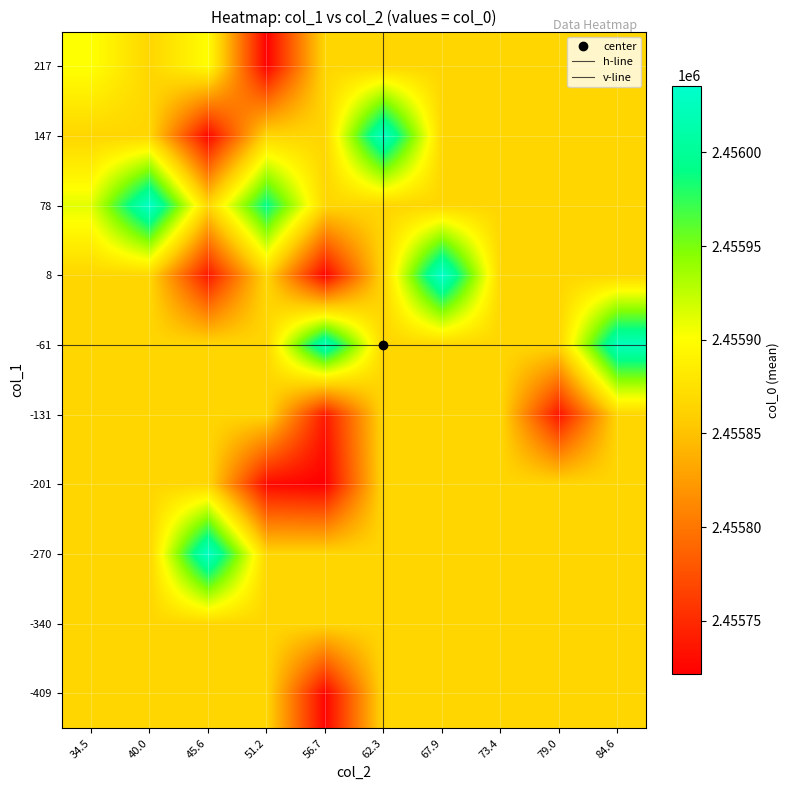

How many series are shown in this chart?

3